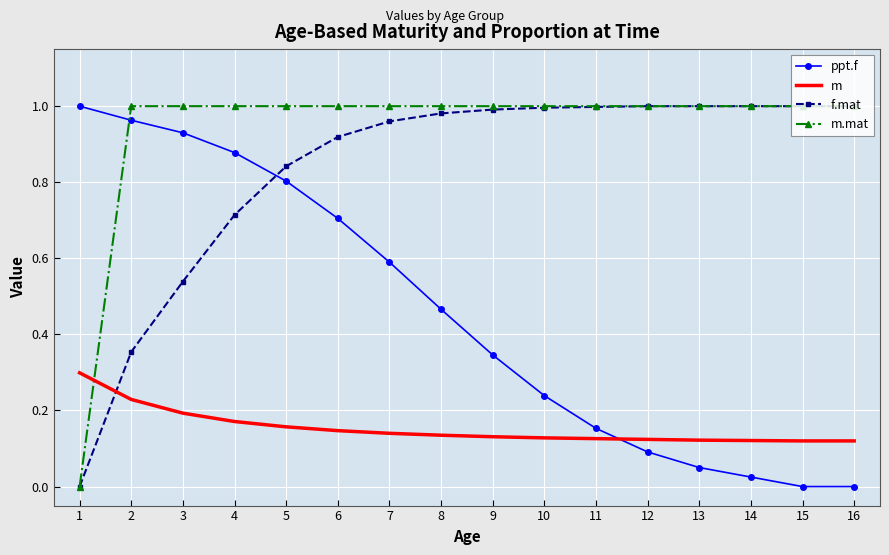

Which series ends up on top after the final intersection of m and f.mat?

f.mat